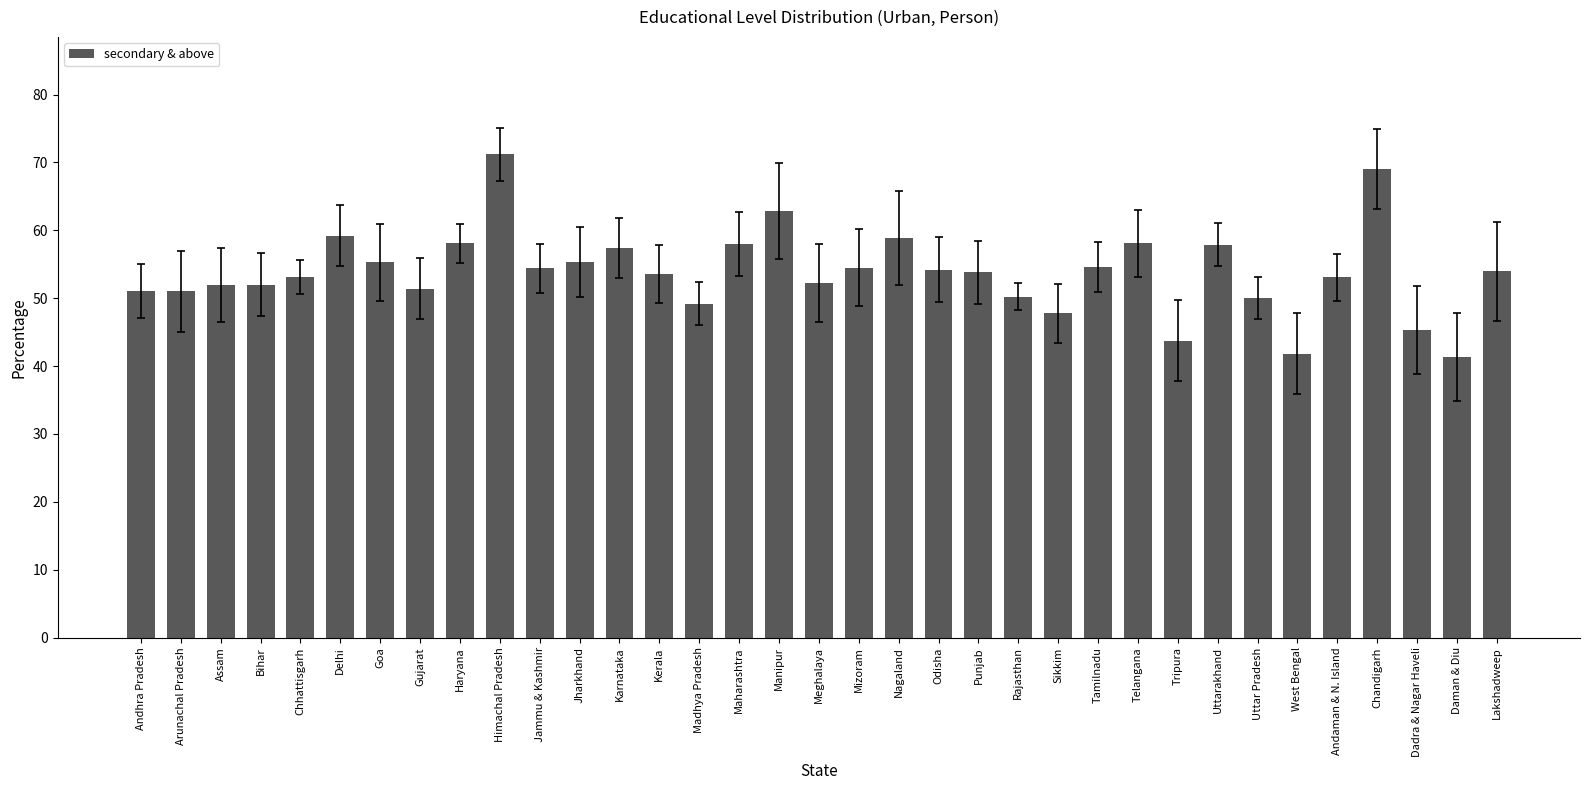

Between Delhi and Sikkim, which is larger?

Delhi